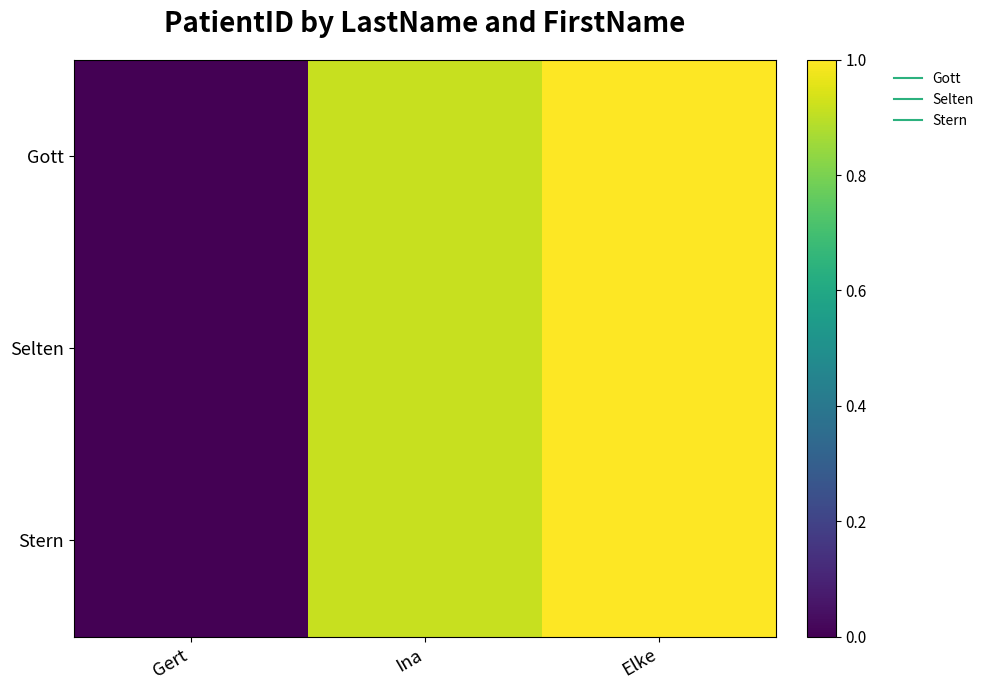

Reading right to left, list all the values displayed in this chart.

Gott: Elke=1.0	Ina=0.9	Gert=0.0
Selten: Elke=1.0	Ina=0.9	Gert=0.0
Stern: Elke=1.0	Ina=0.9	Gert=0.0